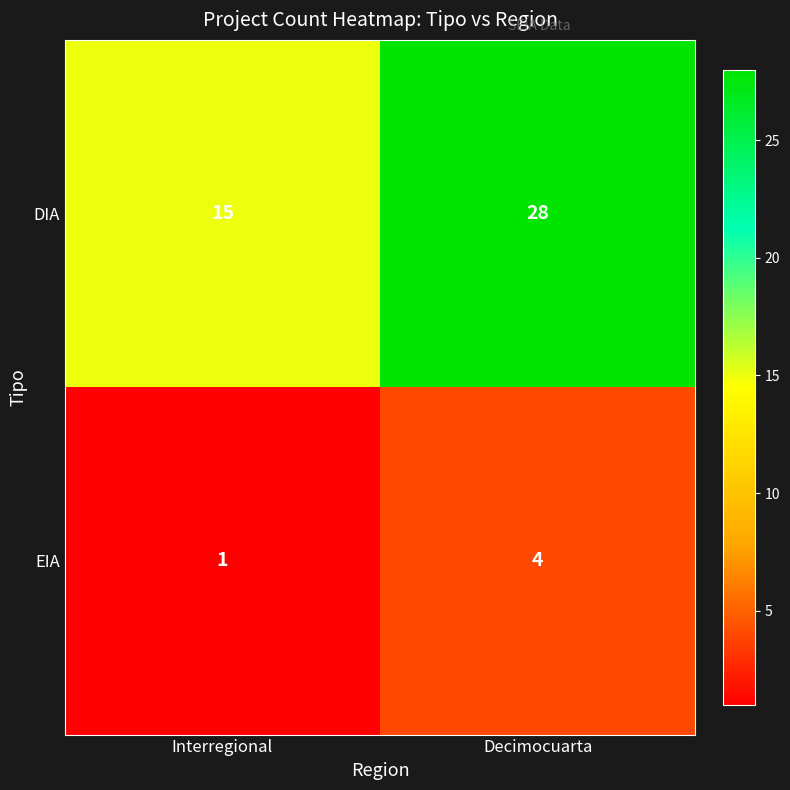

Rank the series at Decimocuarta from highest to lowest value.

DIA, EIA